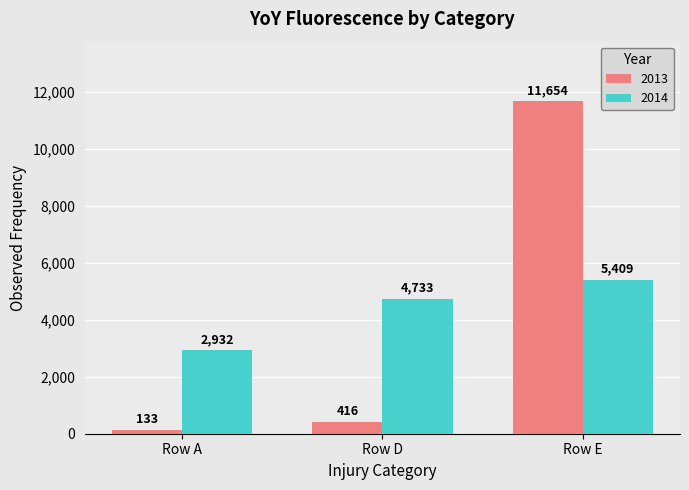

Reading left to right, list all the values displayed in this chart.

2013: Row A=133	Row D=416	Row E=11654
2014: Row A=2932	Row D=4733	Row E=5409